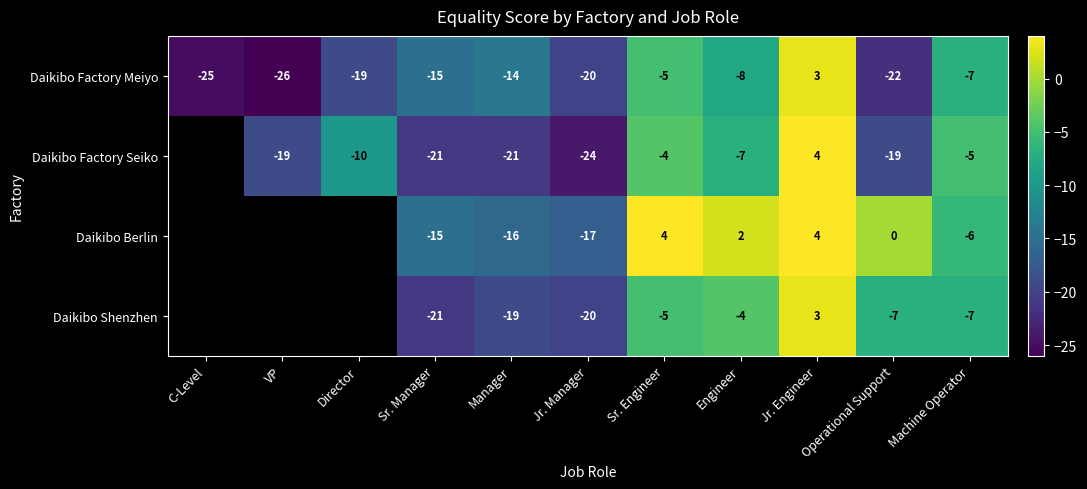

Rank the series at Operational Support from highest to lowest value.

Daikibo Berlin, Daikibo Shenzhen, Daikibo Factory Seiko, Daikibo Factory Meiyo